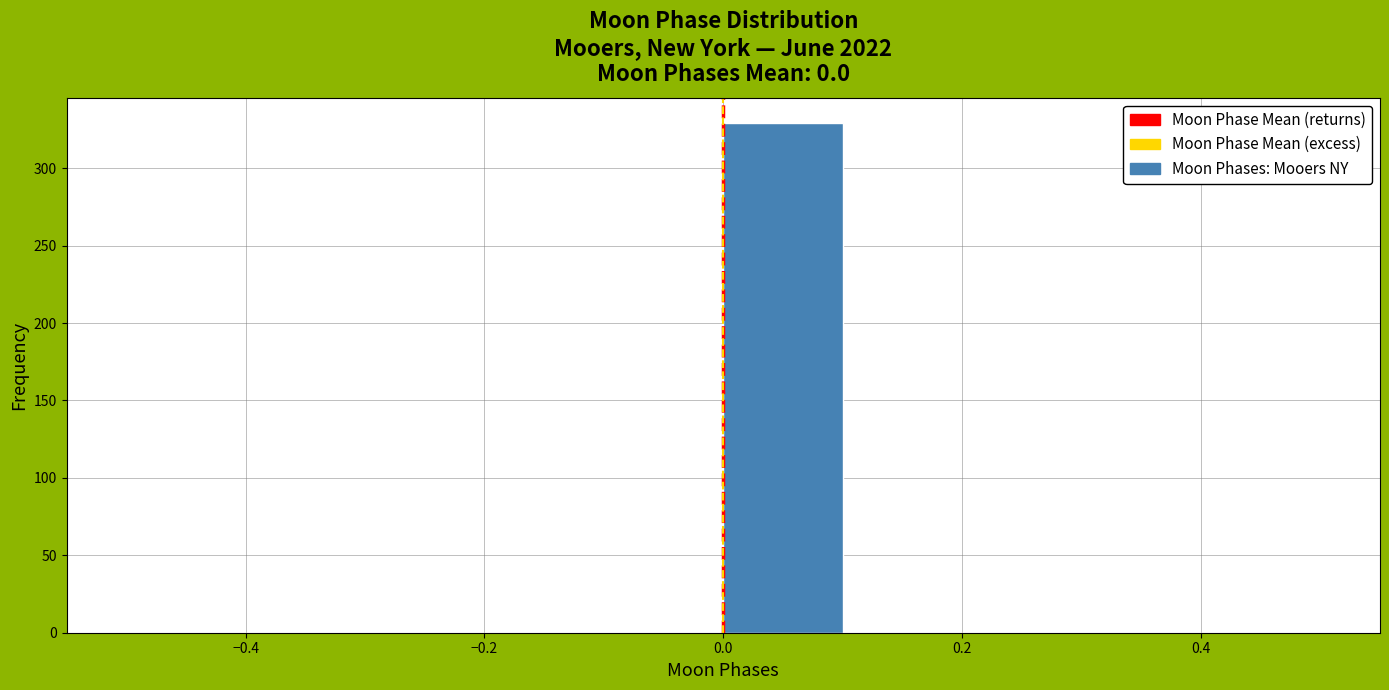

Over which range of the x-axis is the bar tallest?

0.0 to 0.1